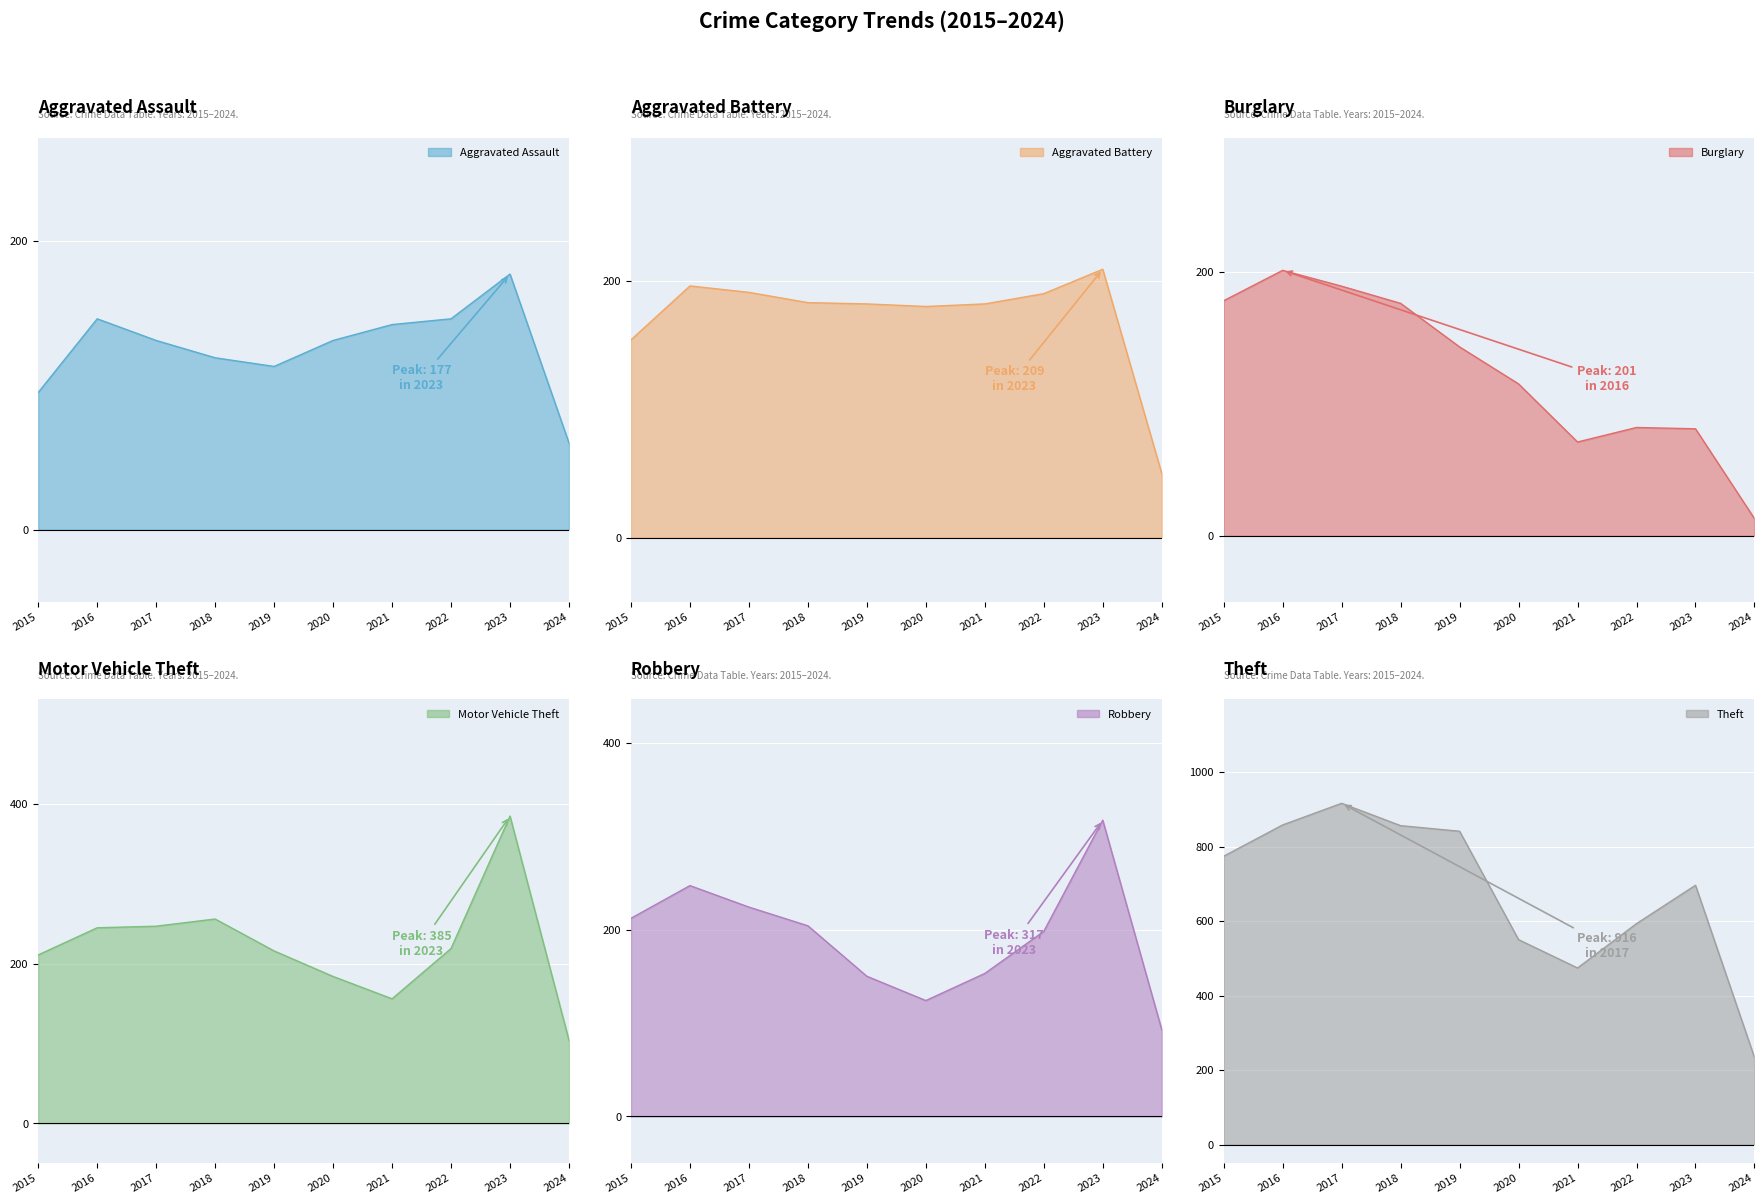

Reading left to right, transcribe all the data shown in this chart.

Aggravated Assault: 2015=95	2016=146	2017=131	2018=119	2019=113	2020=131	2021=142	2022=146	2023=177	2024=60
Aggravated Battery: 2015=154	2016=196	2017=191	2018=183	2019=182	2020=180	2021=182	2022=190	2023=209	2024=50
Burglary: 2015=178	2016=201	2017=189	2018=176	2019=143	2020=115	2021=71	2022=82	2023=81	2024=13
Motor Vehicle Theft: 2015=211	2016=245	2017=247	2018=256	2019=216	2020=184	2021=156	2022=219	2023=385	2024=104
Robbery: 2015=212	2016=247	2017=224	2018=204	2019=150	2020=124	2021=153	2022=198	2023=317	2024=93
Theft: 2015=774	2016=858	2017=916	2018=856	2019=841	2020=550	2021=474	2022=593	2023=696	2024=234